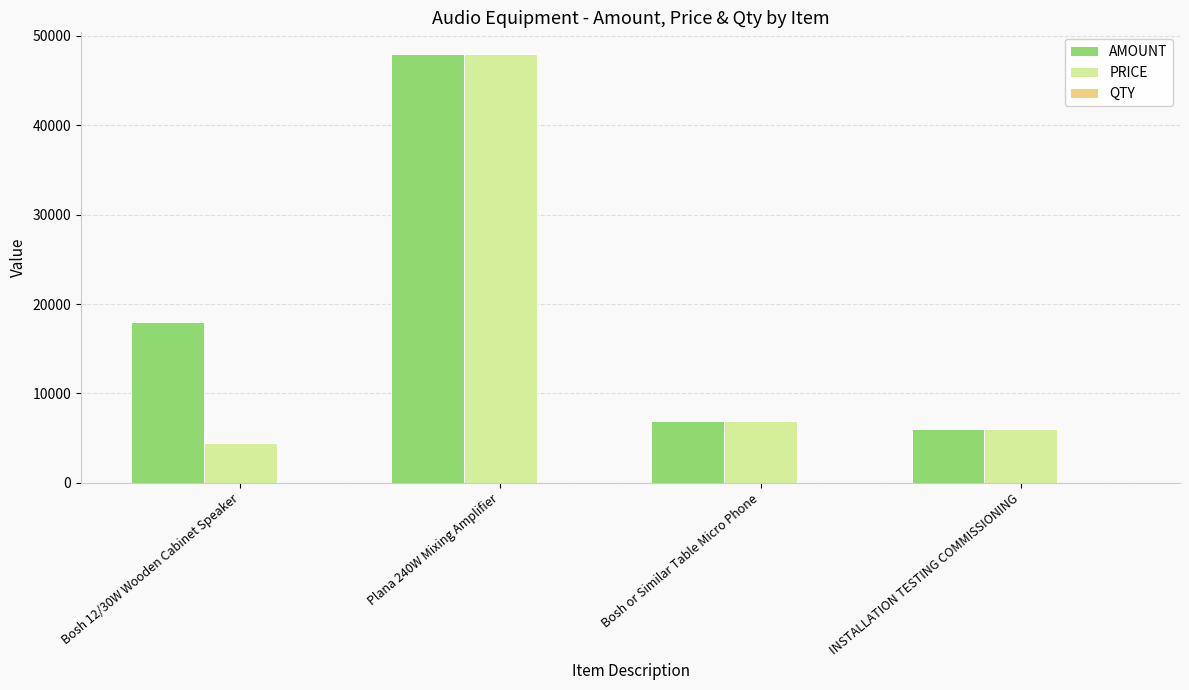

What is the highest value of the PRICE series?

48000